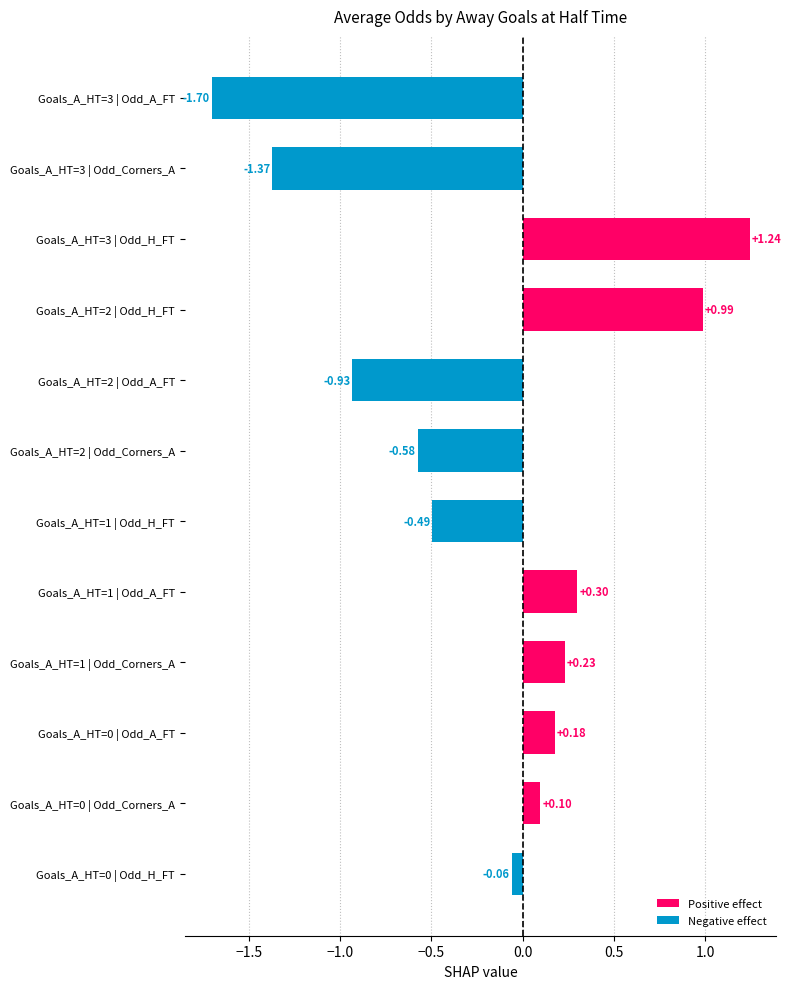

Between Goals_A_HT=0 | Odd_H_FT and Goals_A_HT=2 | Odd_A_FT, which is larger?

Goals_A_HT=0 | Odd_H_FT